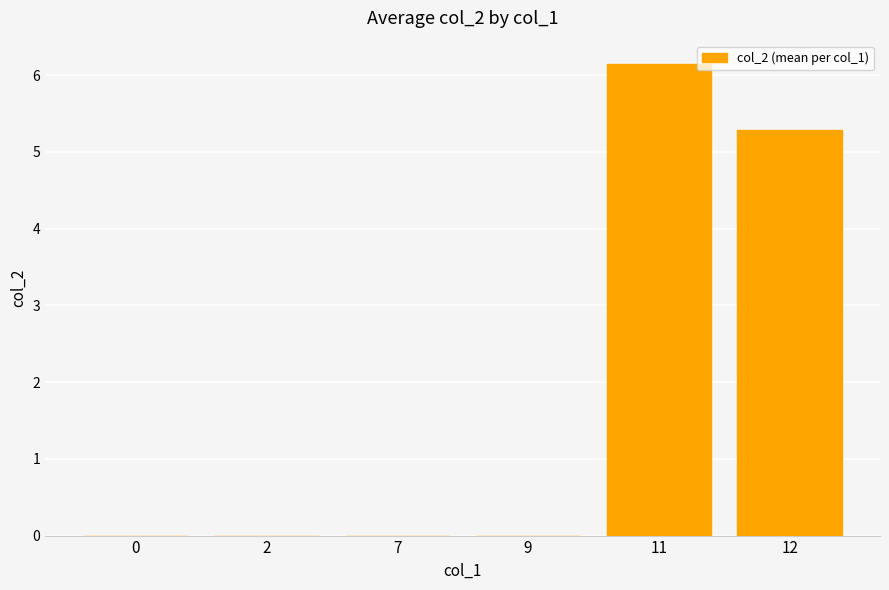

What is the sum of all values?

11.4